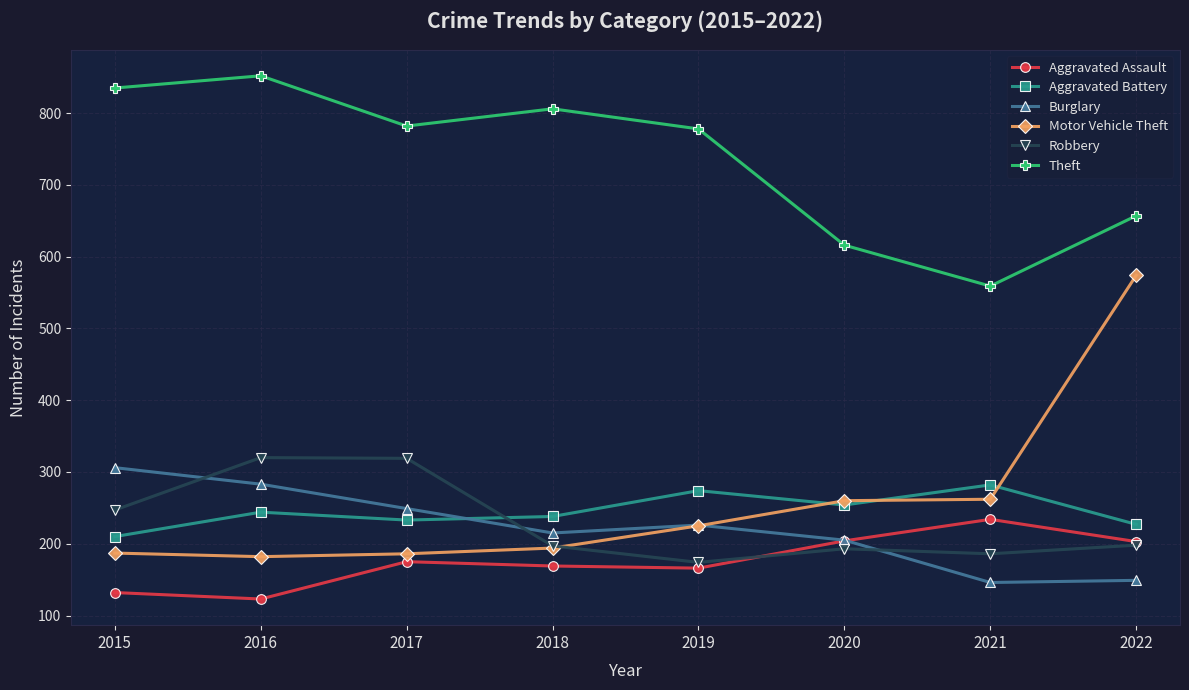

In Theft, how many points are higher than both neighbors (excluding endpoints)?

2